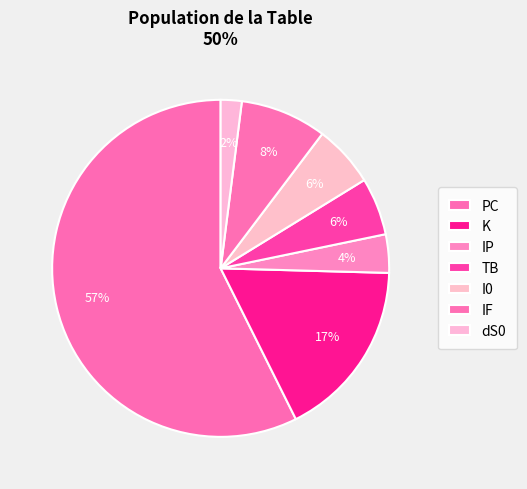

Between K and TB, which is larger?

K